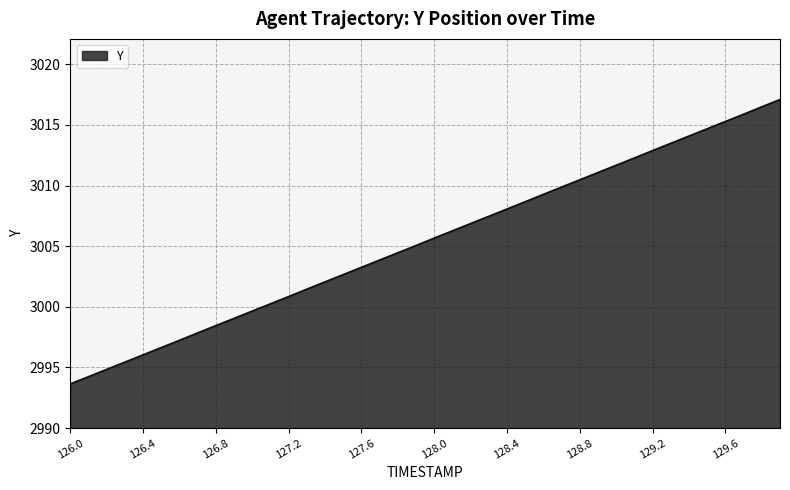

What is the difference between the maximum and minimum values?

23.5